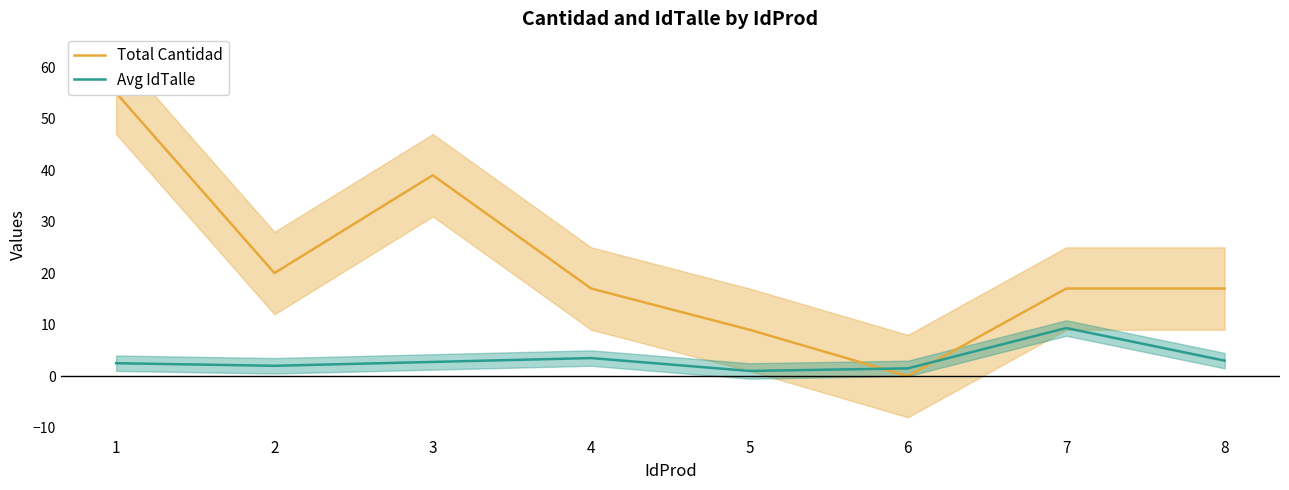

The Avg IdTalle series shows 1.0 at 5. True or false?

True